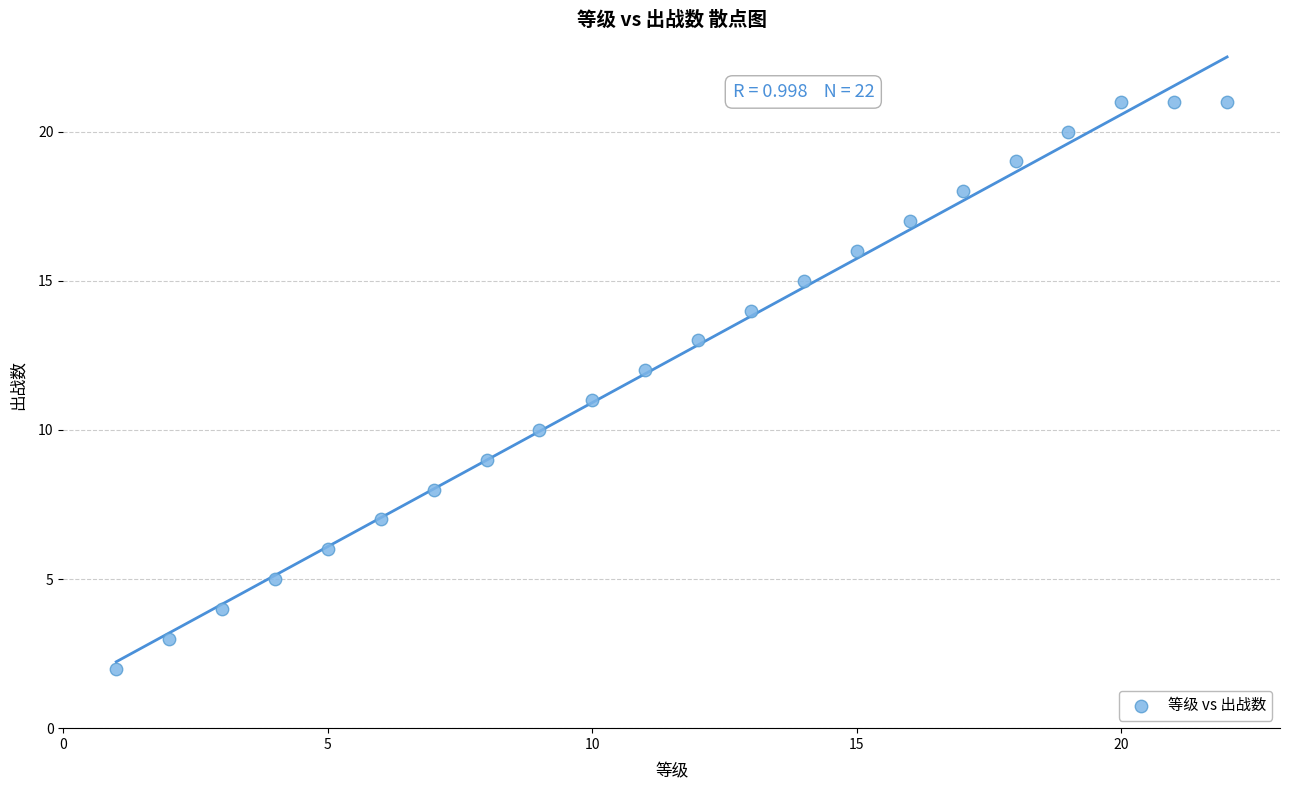

What is the range of Y values (max minus min)?

19